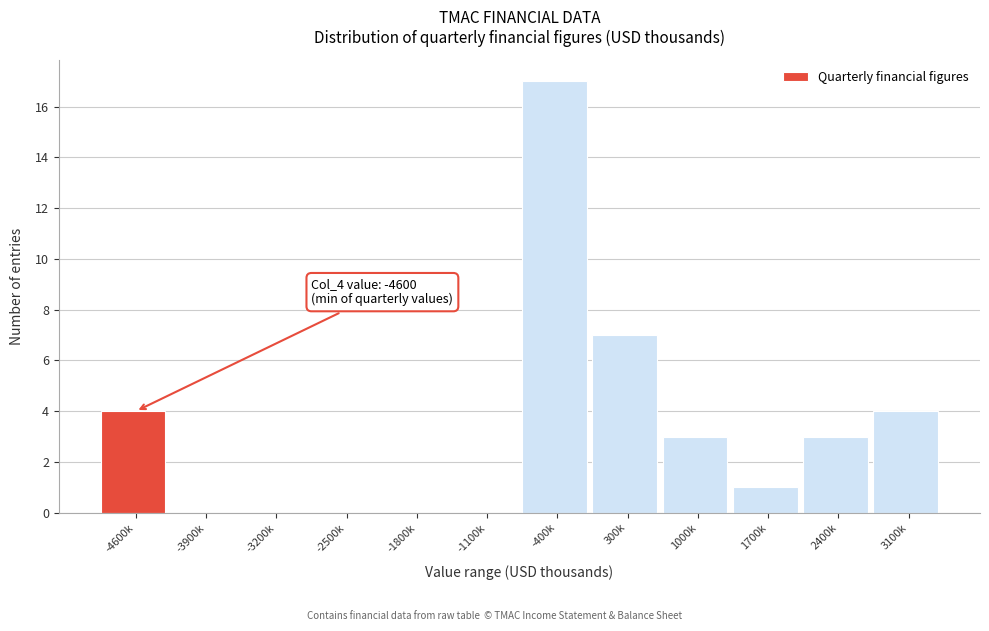

Reading left to right, extract all data points from this chart.

-4600k=4	-3900k=0	-3200k=0	-2500k=0	-1800k=0	-1100k=0	-400k=17	300k=7	1000k=3	1700k=1	2400k=3	3100k=4